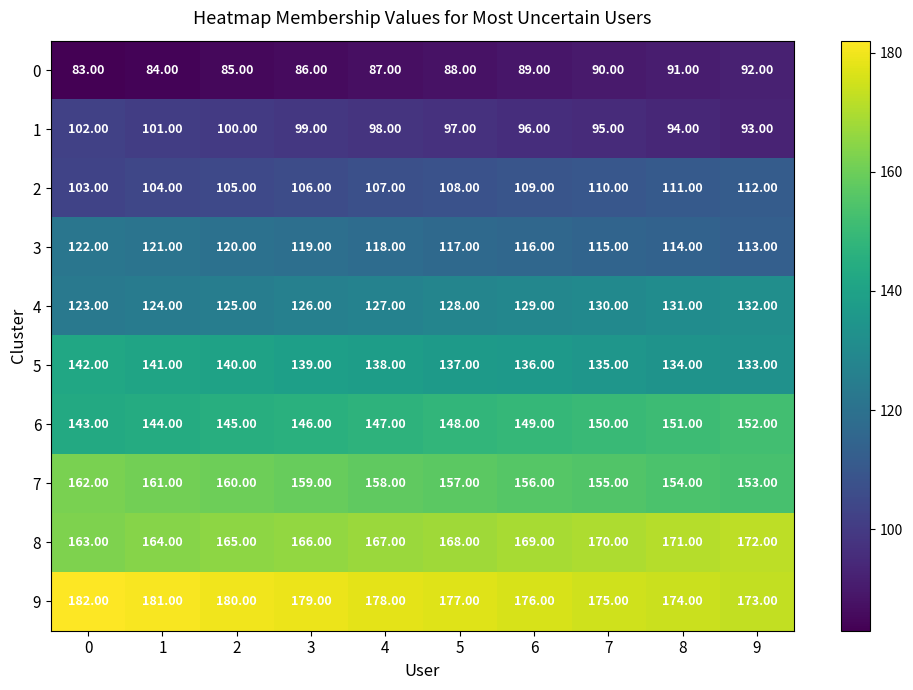

What is the difference between the highest and lowest values at 4?

91